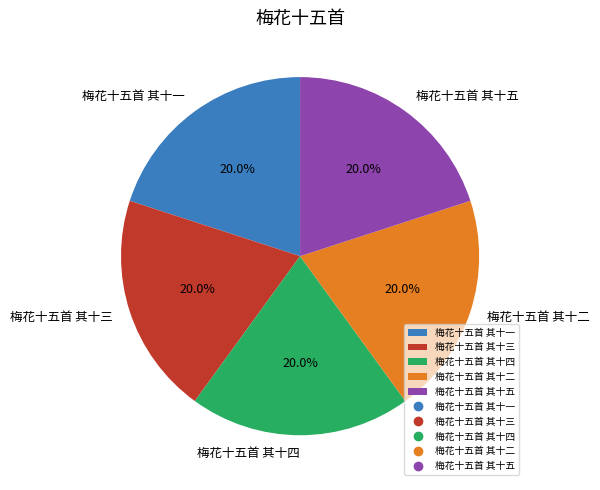

Is it true that 梅花十五首 其十一 is 20% of the pie?

True